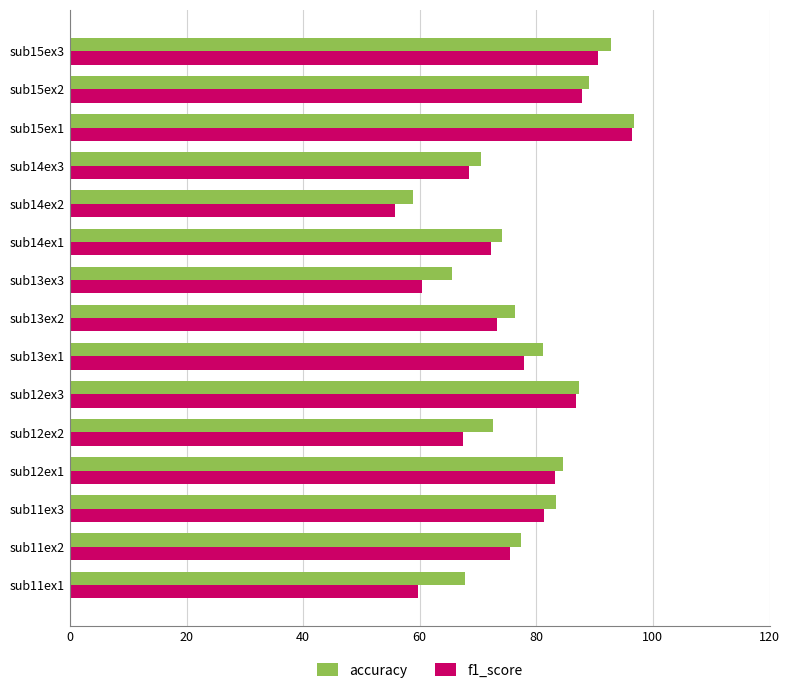

At which category is the sum across all series the highest?

sub15ex1